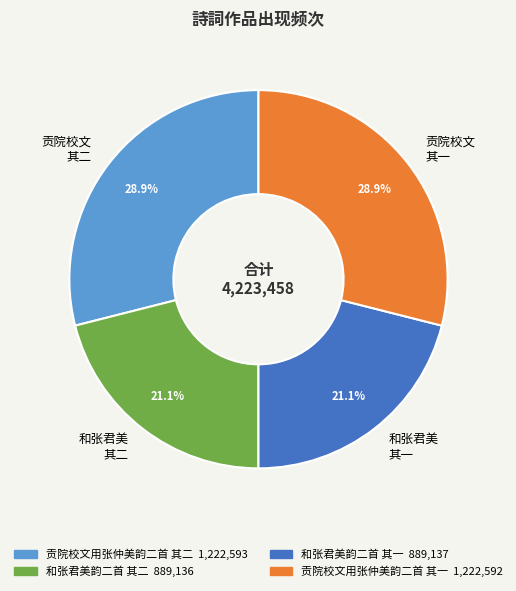

Between 贡院校文 其一 and 和张君美 其一, which is larger?

贡院校文 其一